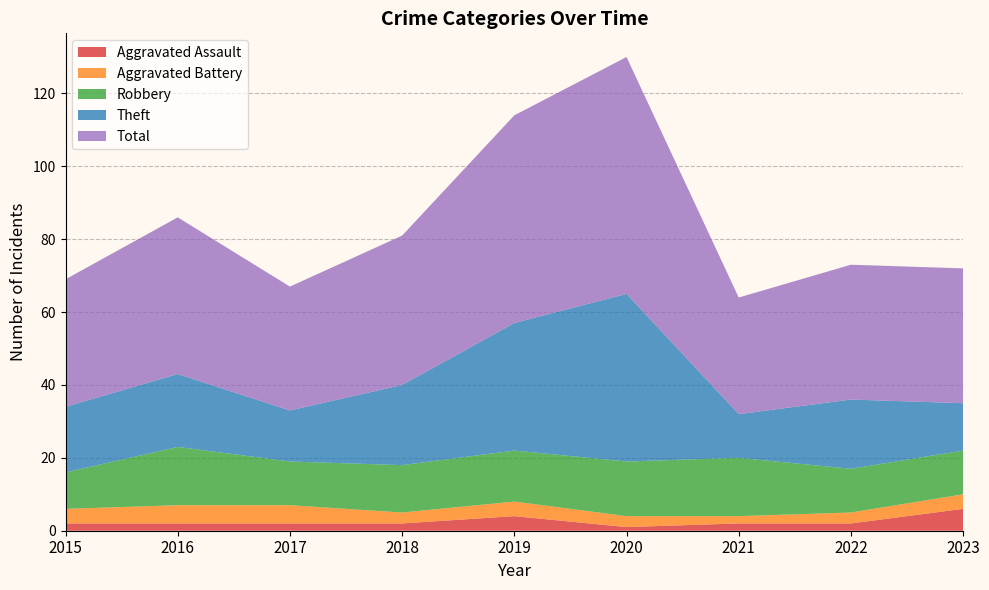

Reading left to right, extract all data points from this chart.

Aggravated Assault: 2	2	2	2	4	1	2	2	6
Aggravated Battery: 4	5	5	3	4	3	2	3	4
Robbery: 10	16	12	13	14	15	16	12	12
Theft: 18	20	14	22	35	46	12	19	13
Total: 35	43	34	41	57	65	32	37	37